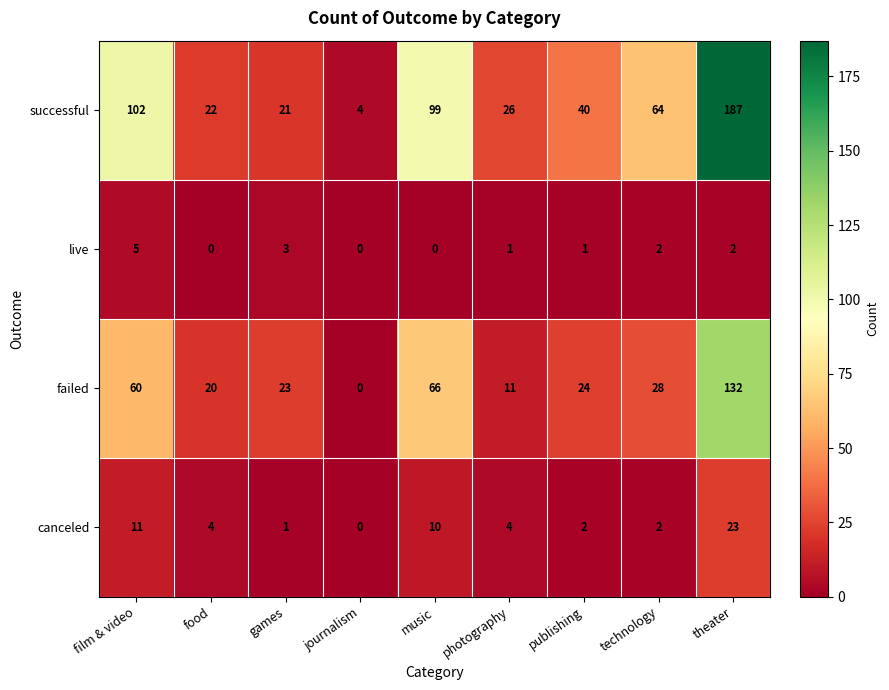

Rank the categories by successful value from lowest to highest.

journalism, games, food, photography, publishing, technology, music, film & video, theater